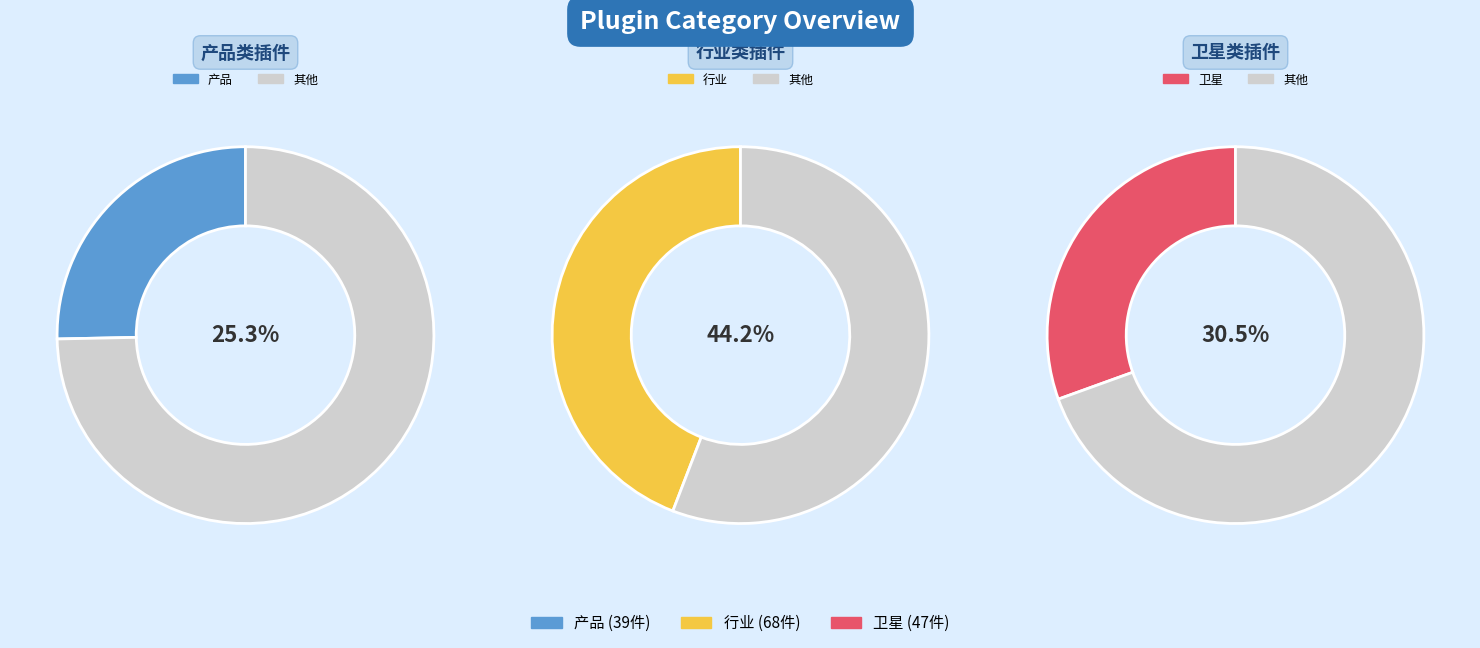

Rank the categories by value from highest to lowest.

行业, 卫星, 产品